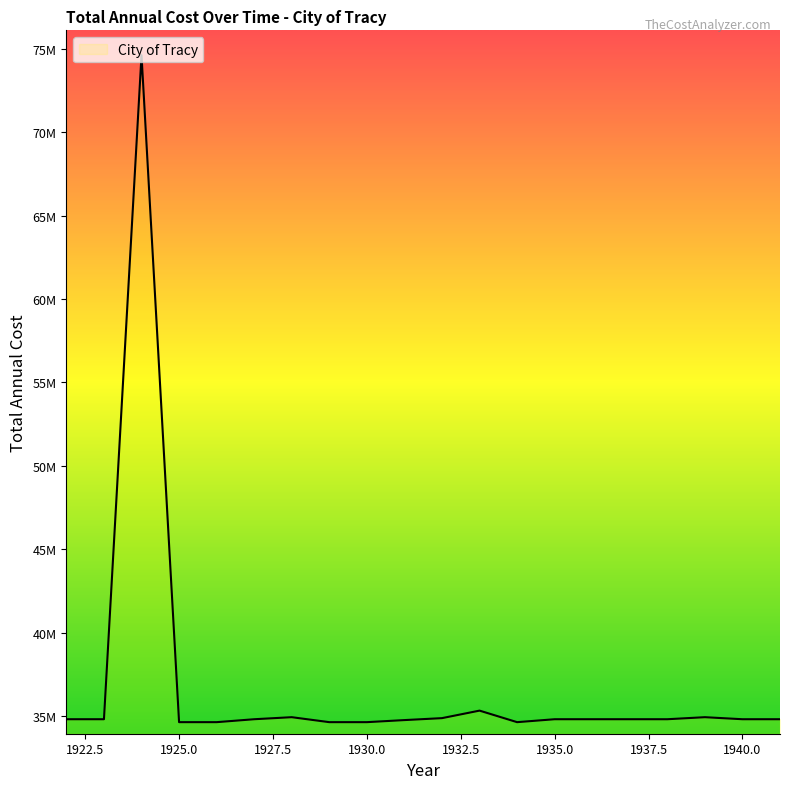

Does the chart display data point markers on the line(s)?

No